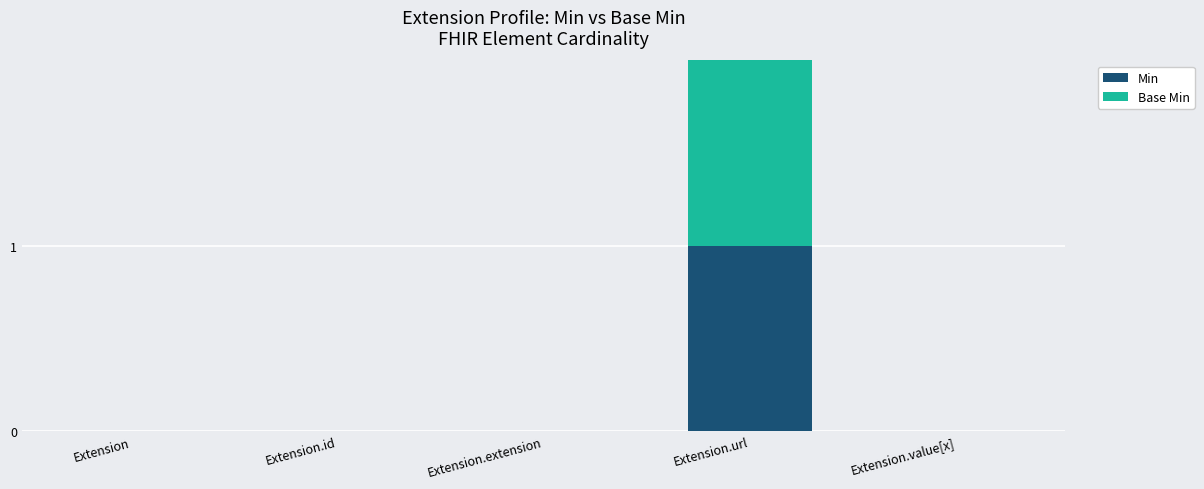

Reading left to right, transcribe the values for Min.

Extension=0	Extension.id=0	Extension.extension=0	Extension.url=1	Extension.value[x]=0